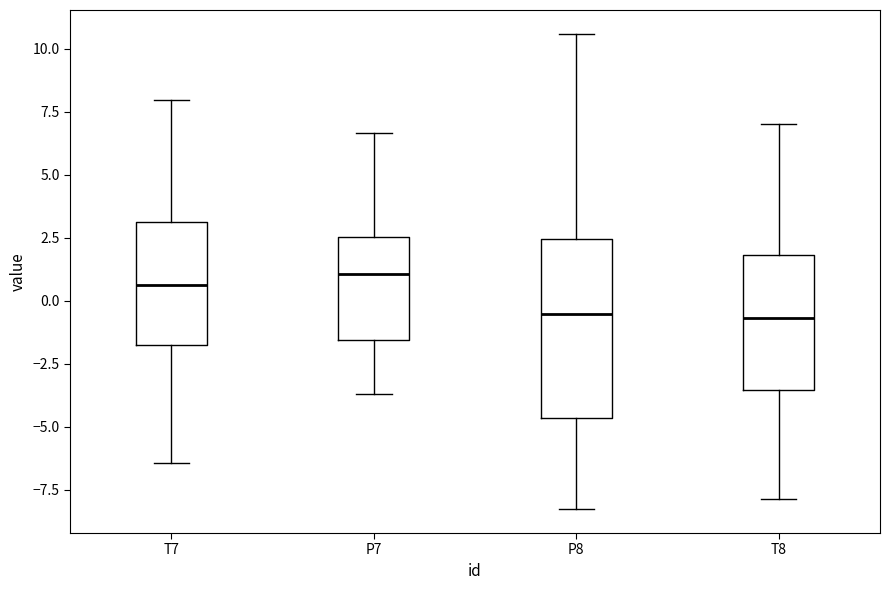

Comparing the boxes themselves (not the whiskers), which one is the tallest?

P8